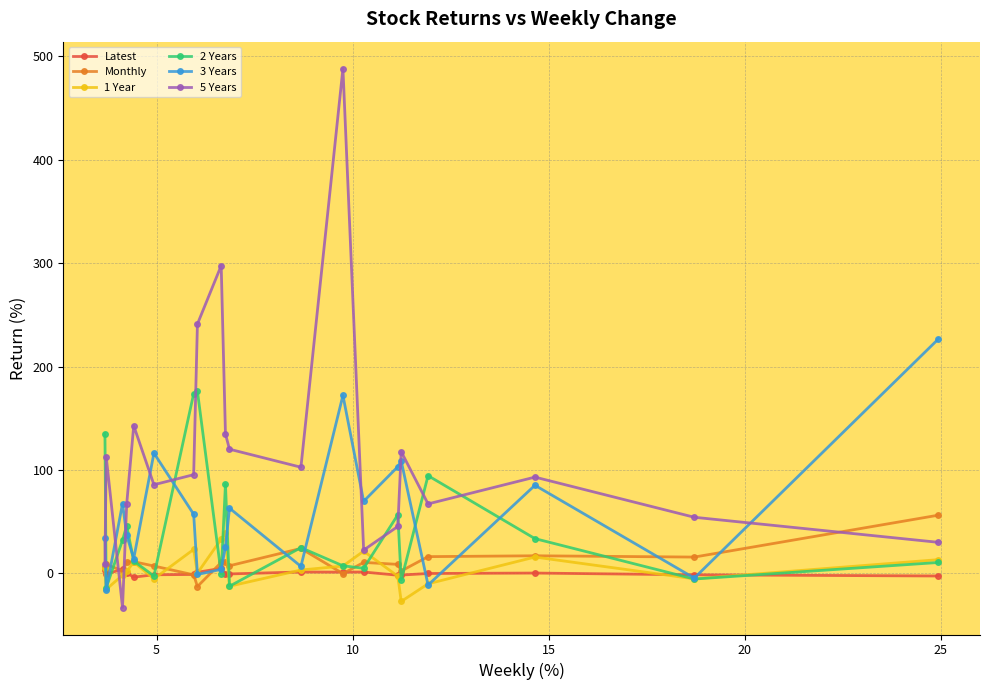

At how many categories does at least one series exceed 209?

4